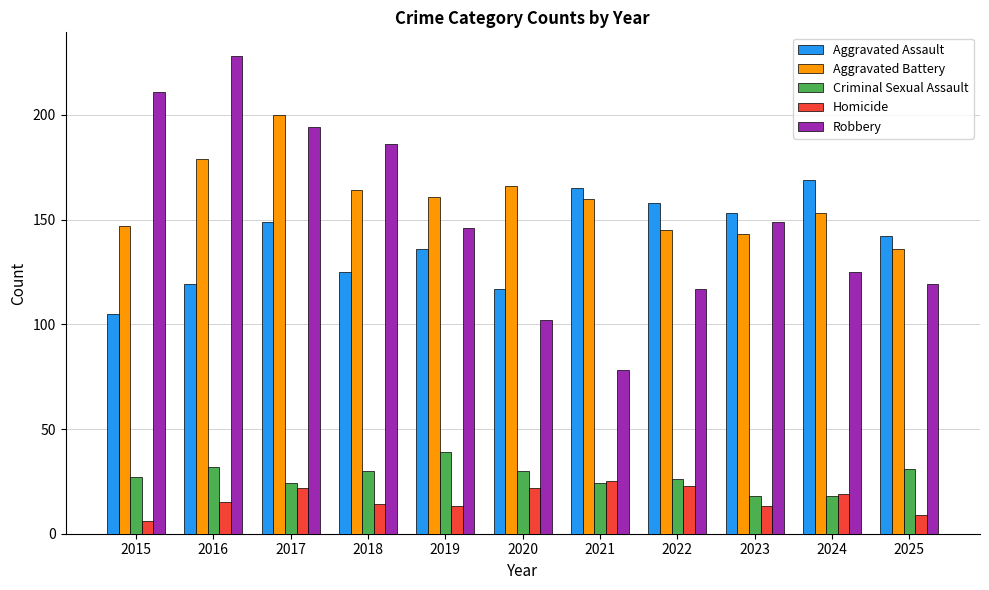

What is the maximum value shown in the chart?

228